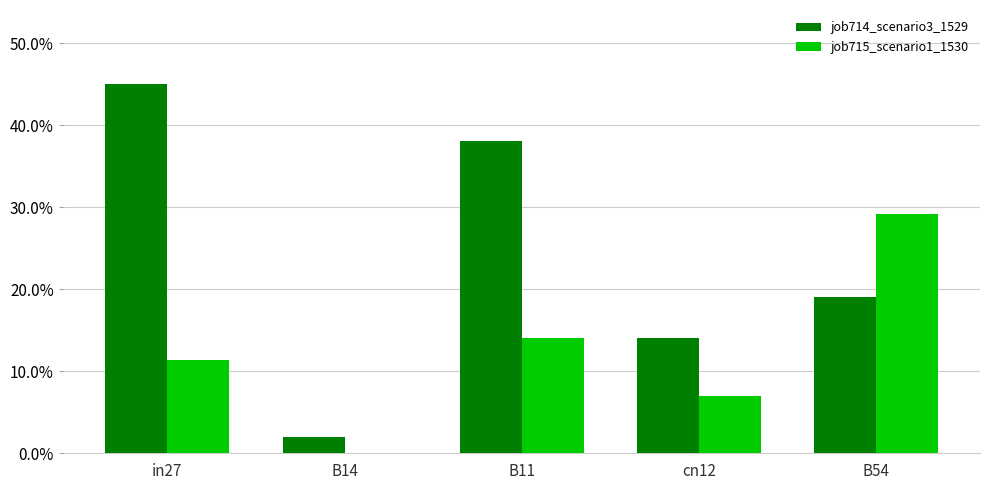

Are the bars grouped side by side (vs. stacked)?

Yes